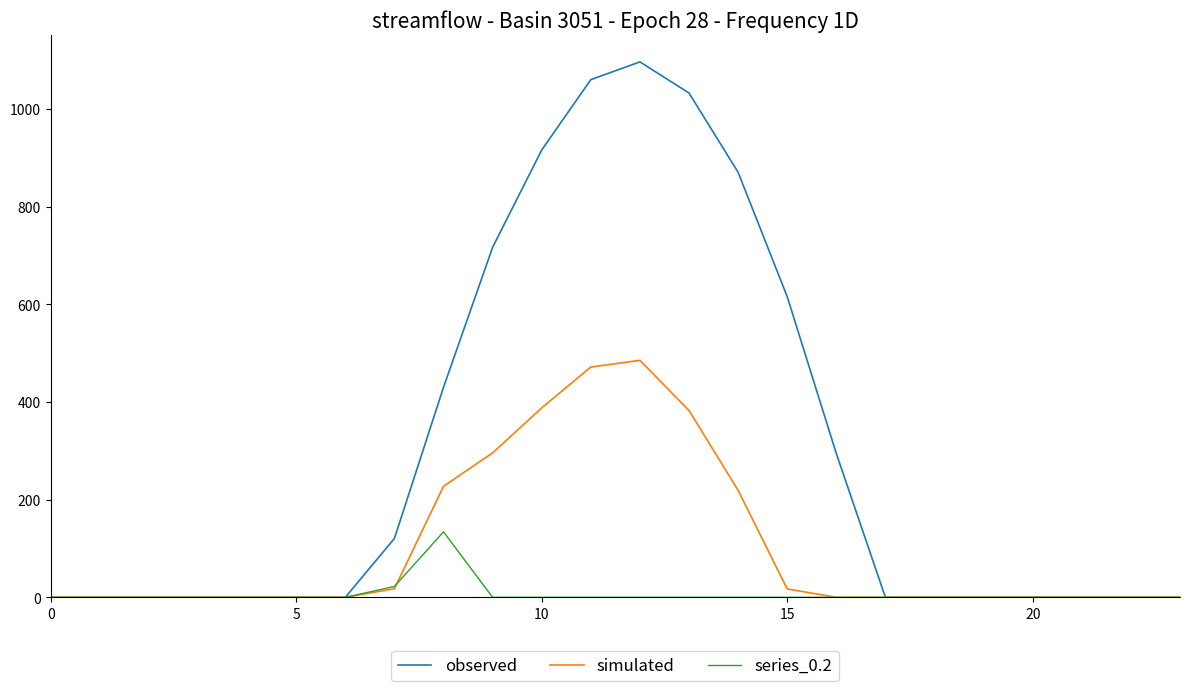

List the series in order of their peak value, highest first.

observed, simulated, series_0.2